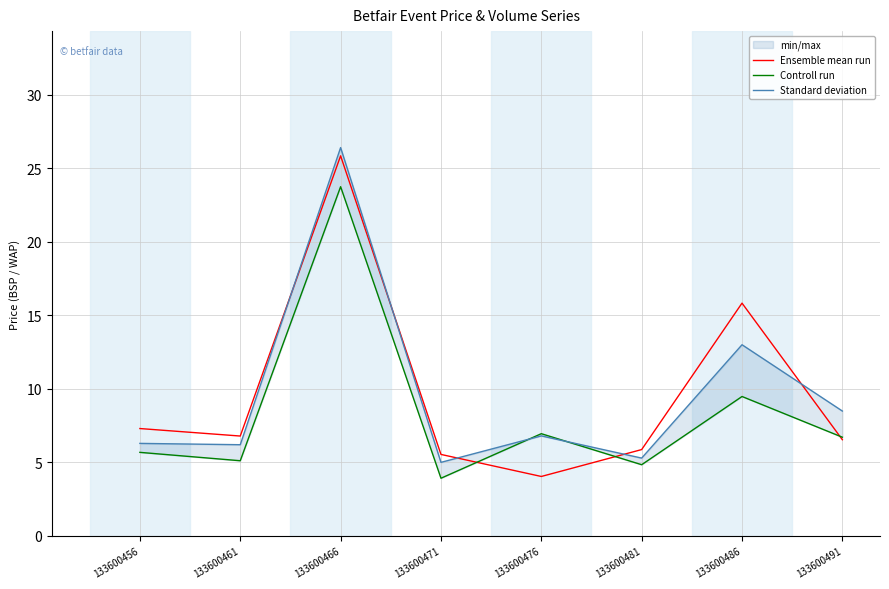

What is the highest value of the Ensemble mean run series?

25.9